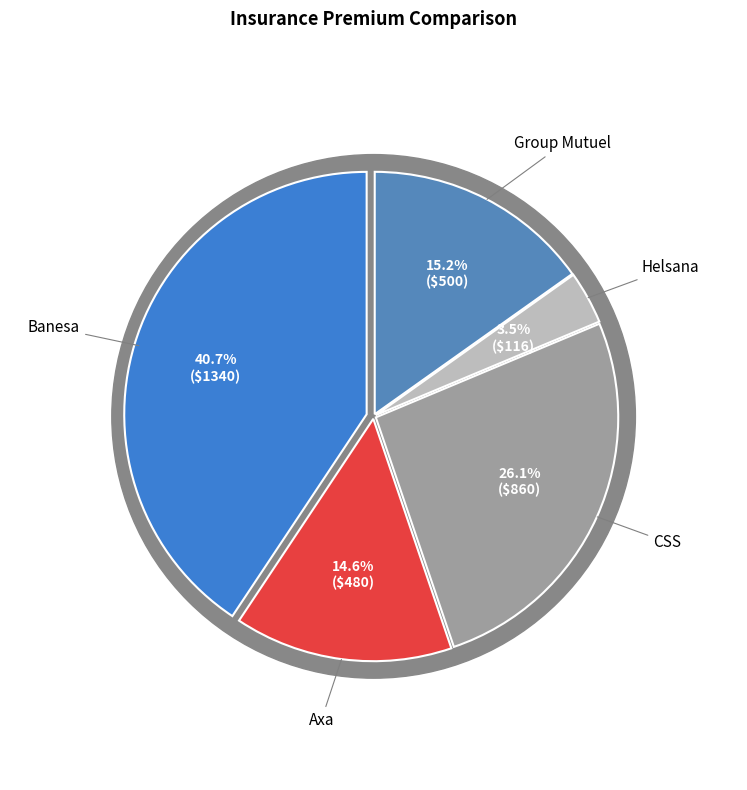

Which slice is the largest?

Banesa